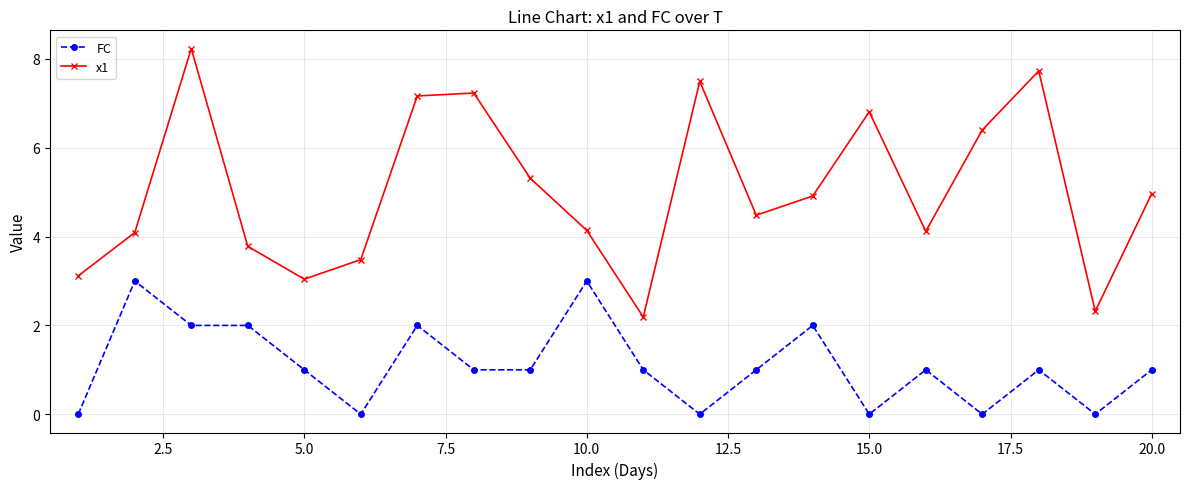

True or false: FC and x1 cross at least once.

False